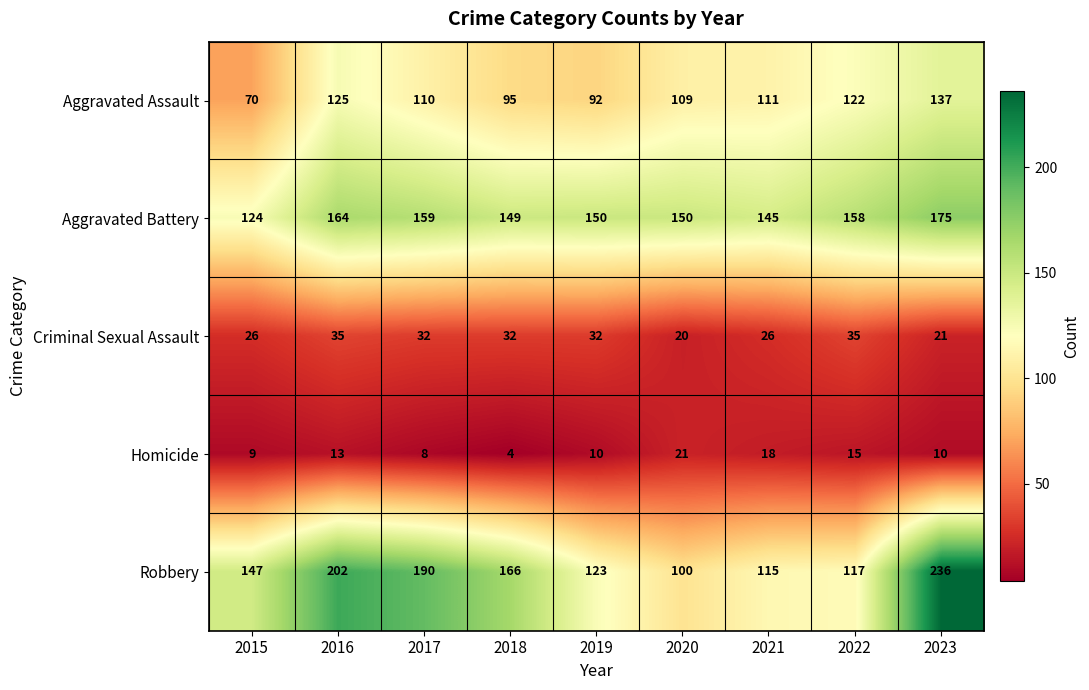

What value does the Homicide series have at 2023?

10